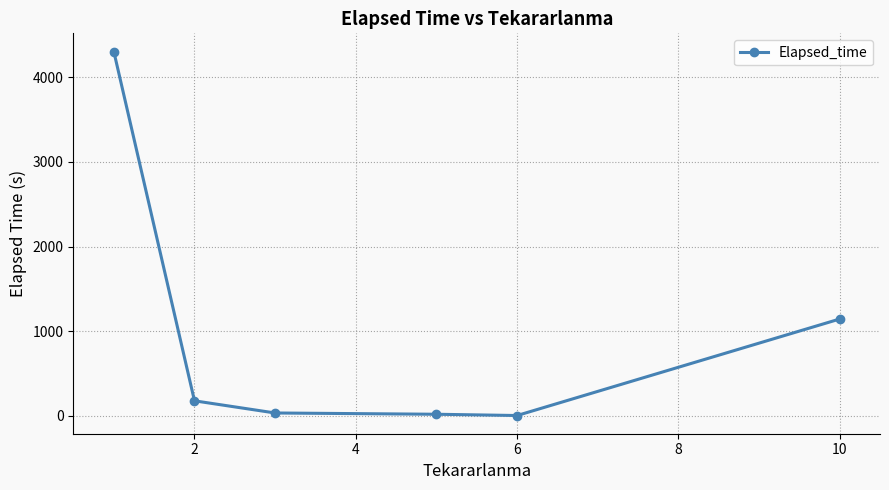

What is the maximum value shown in the chart?

4305.0